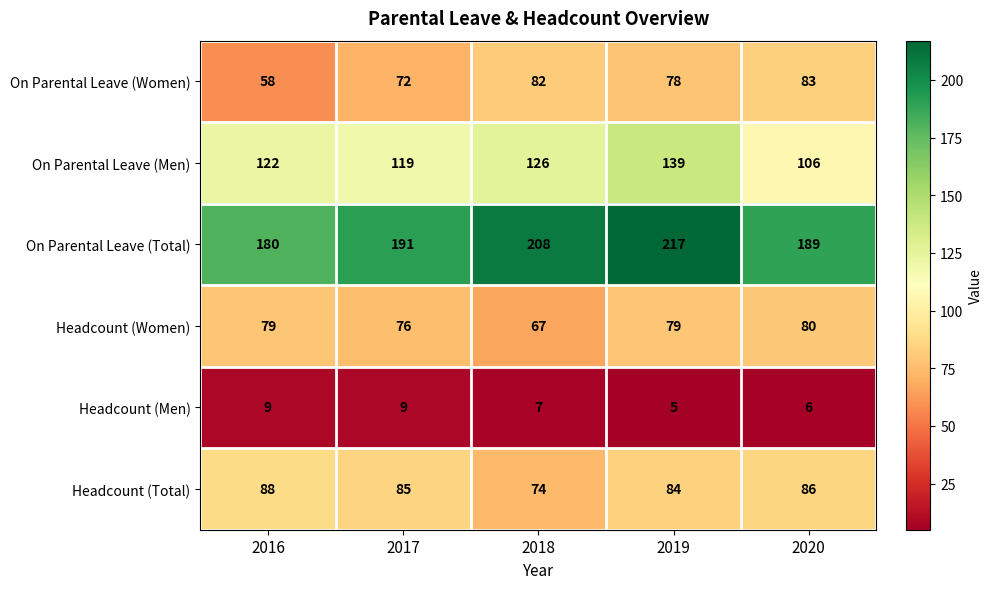

Is it true that Headcount (Men) equals 9 at 2017?

True